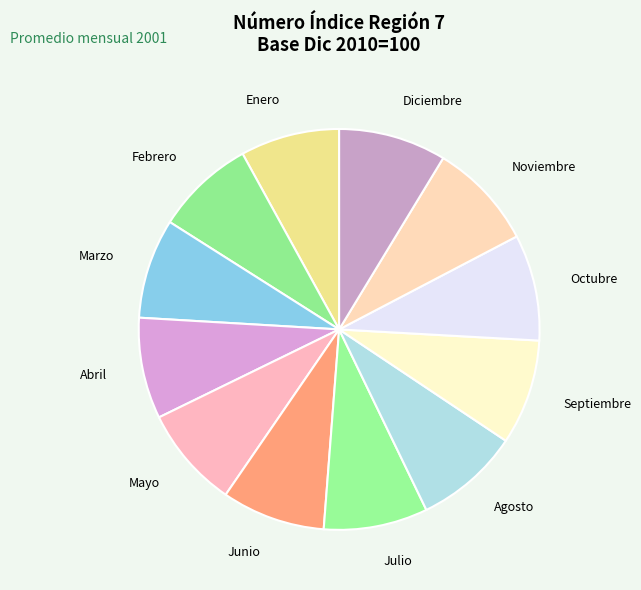

Count the number of slices in the pie.

12